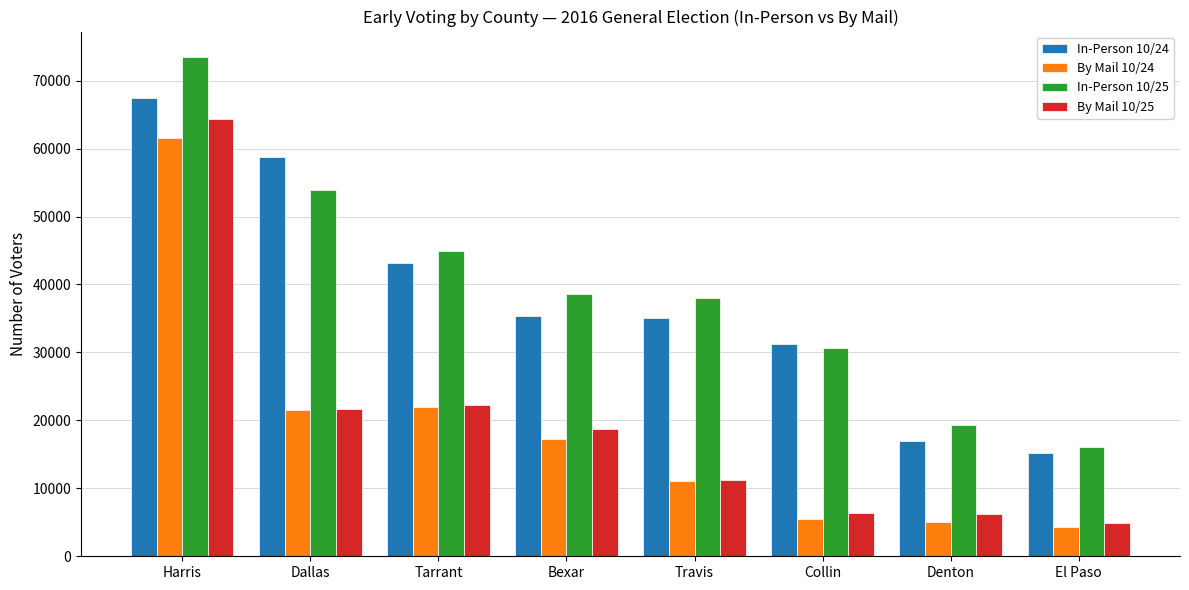

The value of In-Person 10/24 at Denton is 25618. True or false?

False